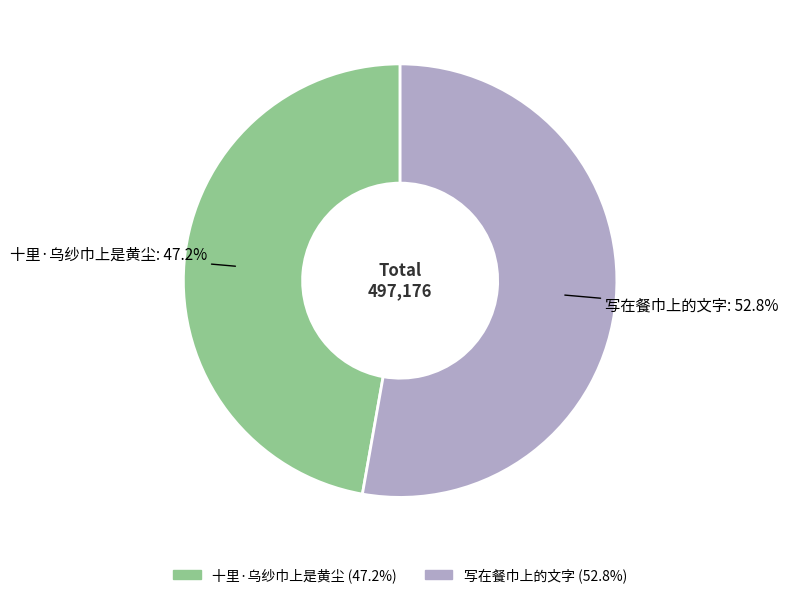

What is the smallest slice in the pie chart?

十里·乌纱巾上是黄尘